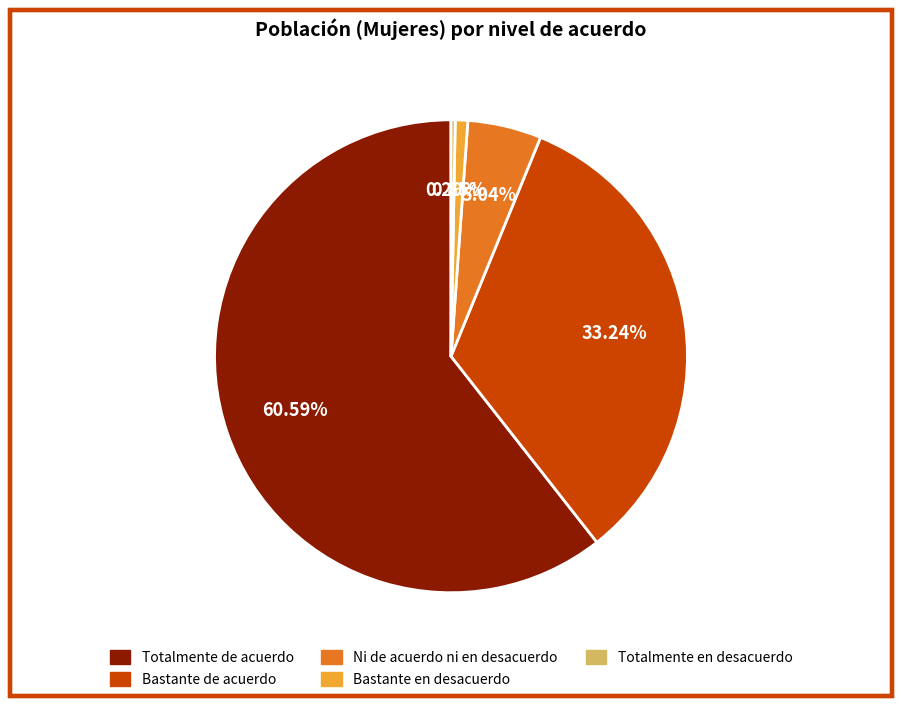

Which has a higher value, Totalmente de acuerdo or Bastante en desacuerdo?

Totalmente de acuerdo